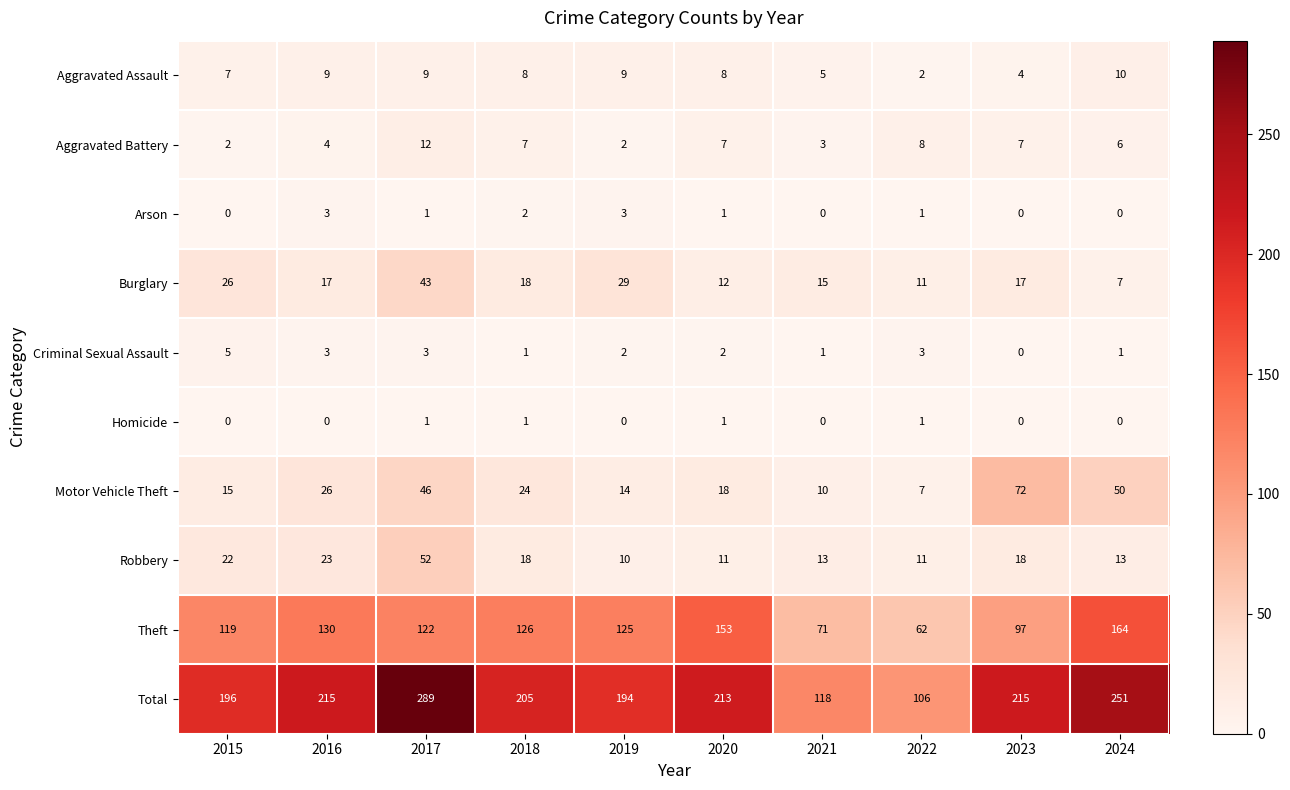

Is it true that Total equals 32 at 2022?

False